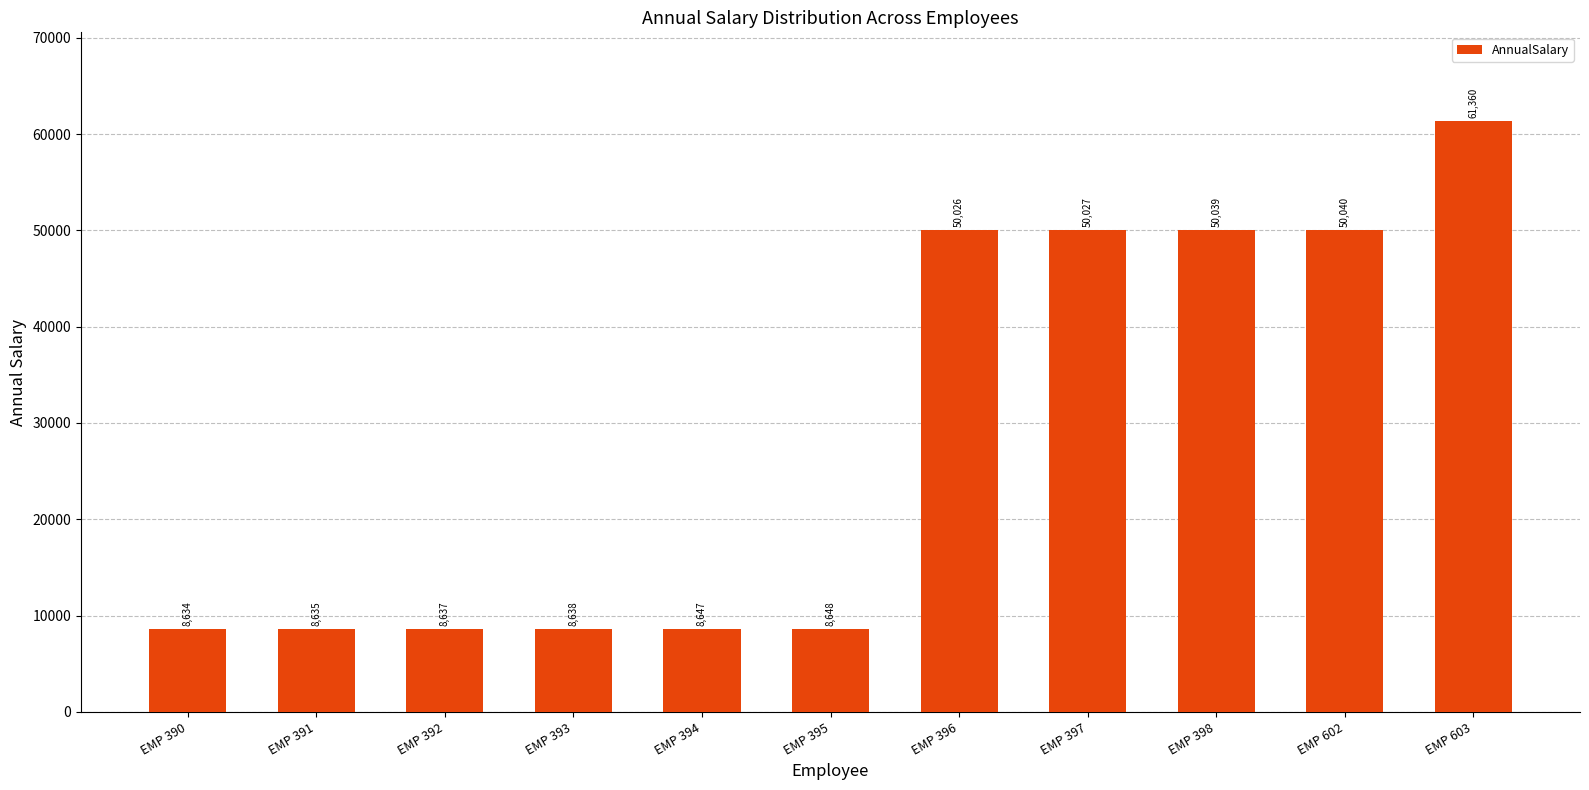

What is the difference between the values at EMP 397 and EMP 392?

41389.4